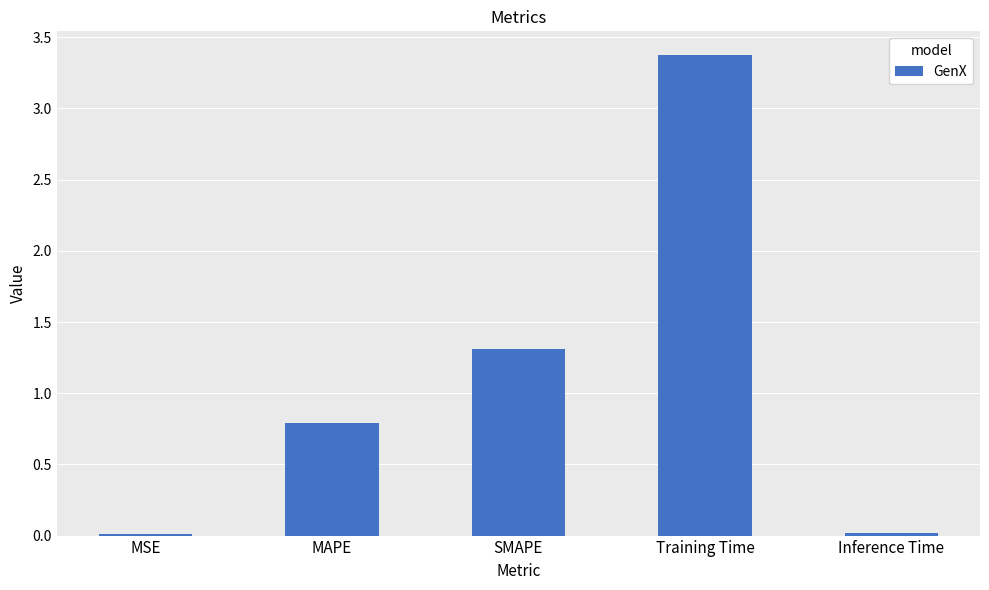

What is the difference between the second highest and minimum values?

1.3